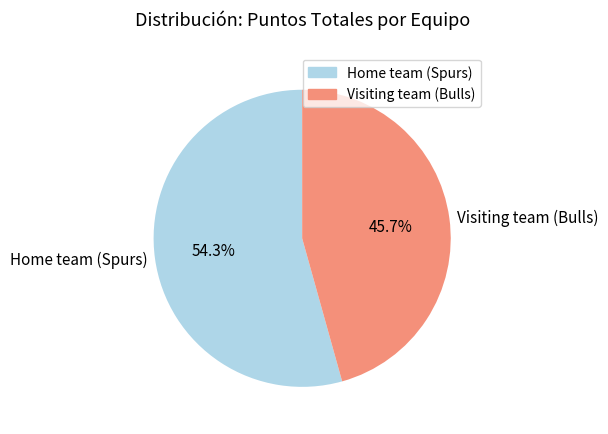

To the nearest percent, what portion does Home team (Spurs) represent?

54%